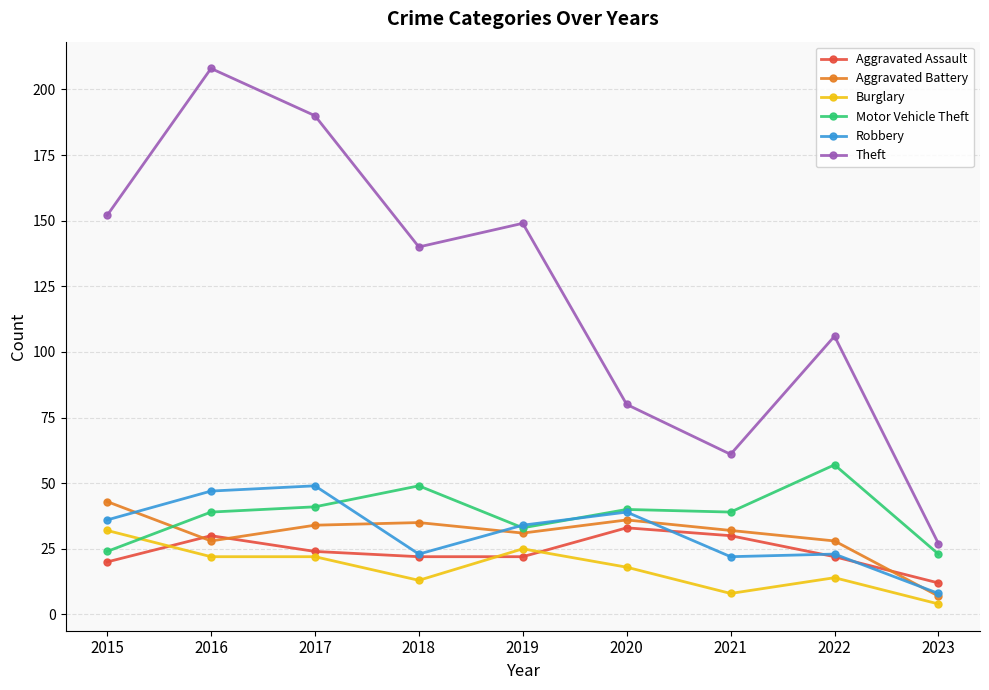

True or false: Robbery and Burglary cross at least once.

False